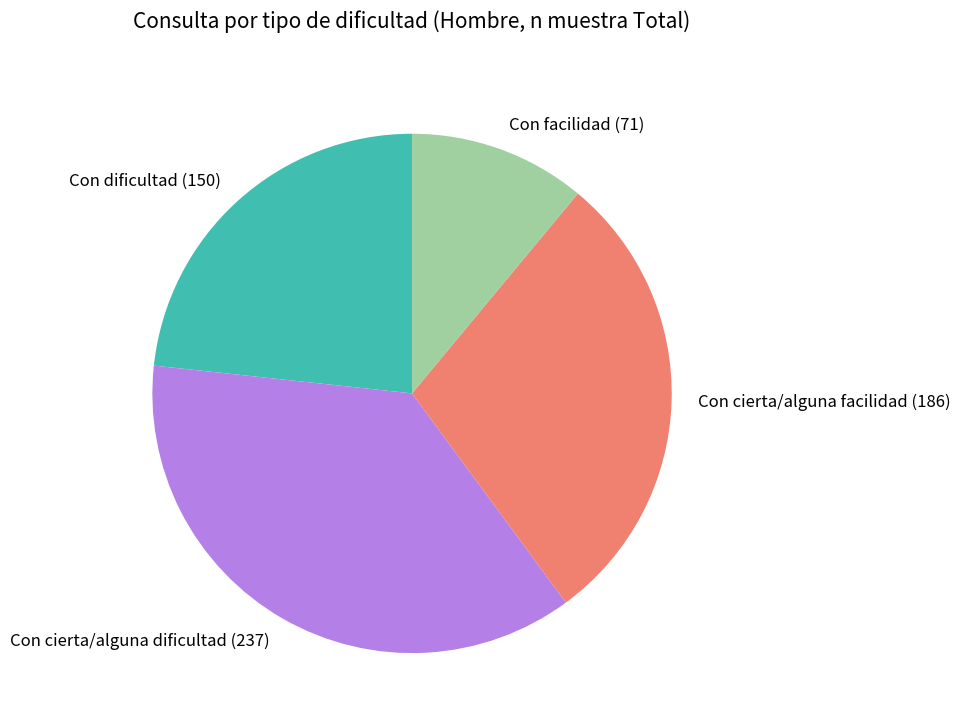

What is the ratio of the value at Con facilidad to the value at Con cierta/alguna facilidad?

0.4